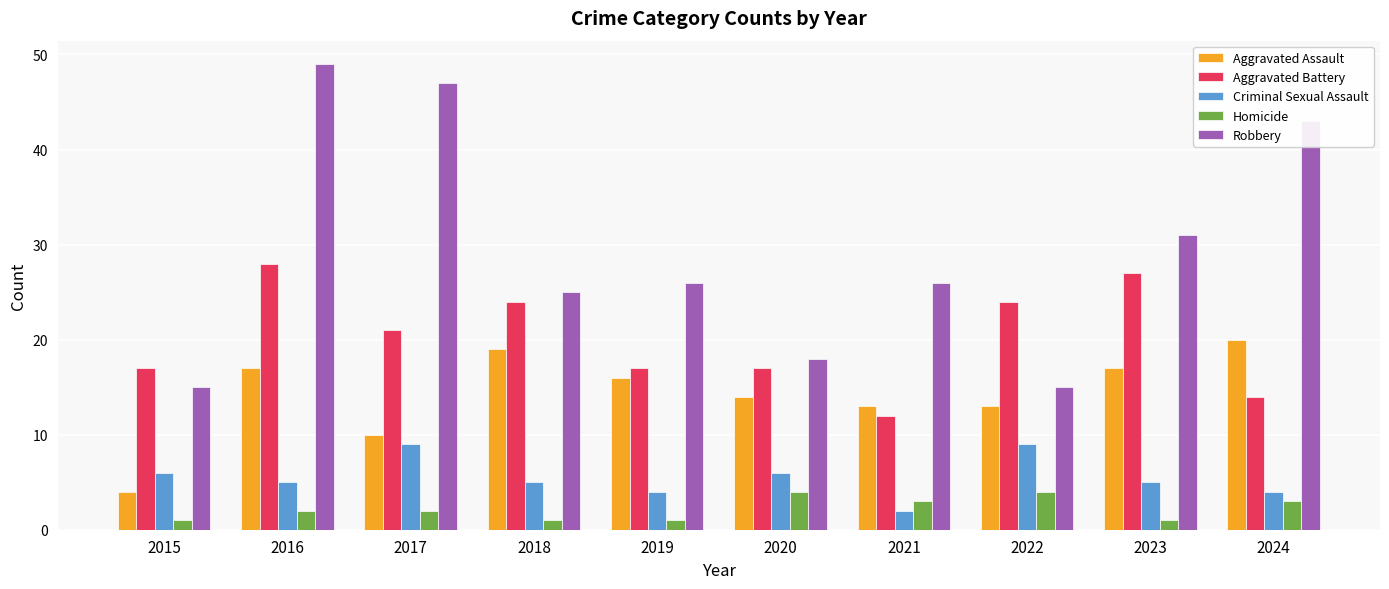

What is the total value across all series at 2016?

101